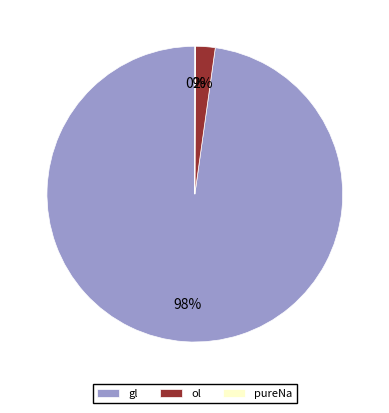

Is it true that gl is 89% of the pie?

False